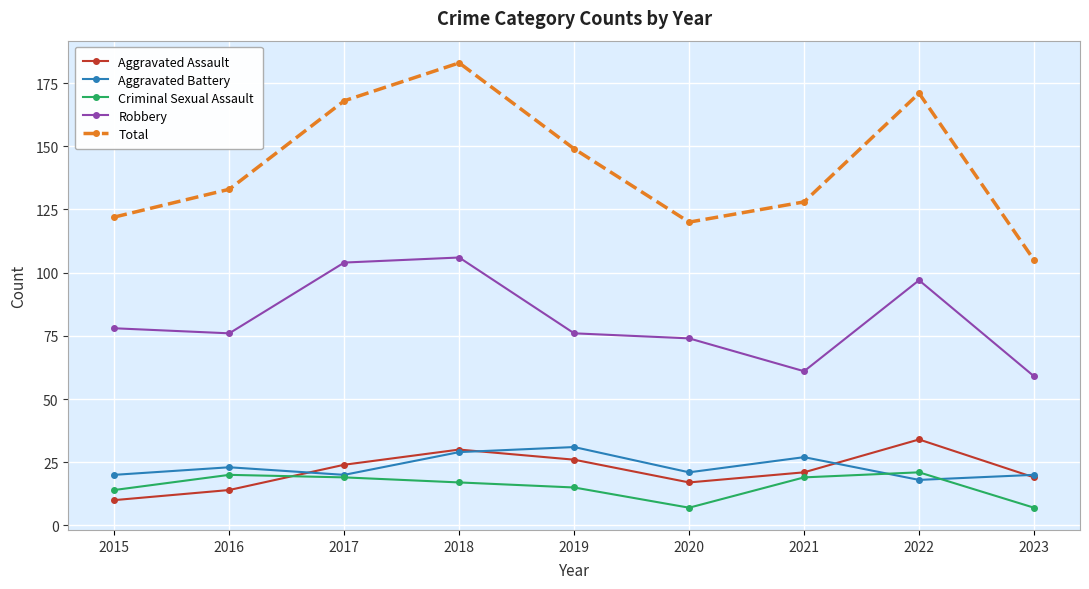

How many categories are shown in the chart?

9